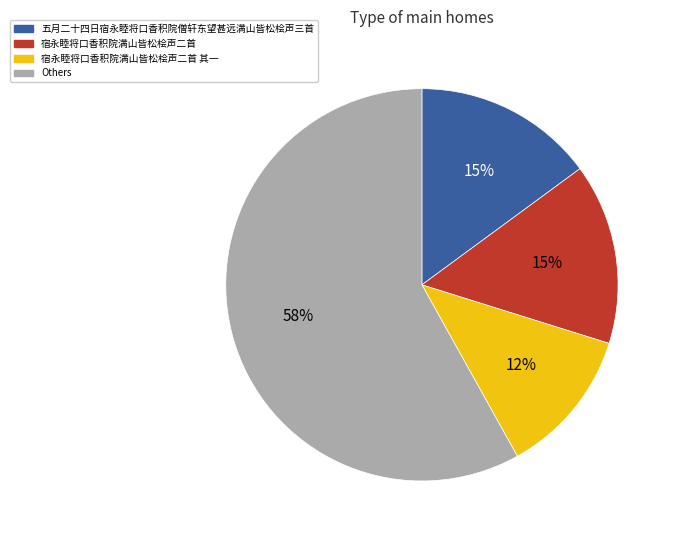

What is the largest slice in the pie chart?

Others